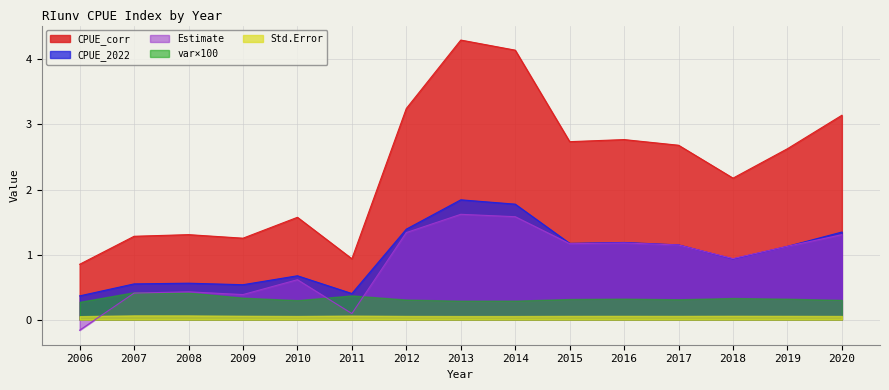

Where do Estimate and CPUE_2022 first cross each other?

2017 and 2018